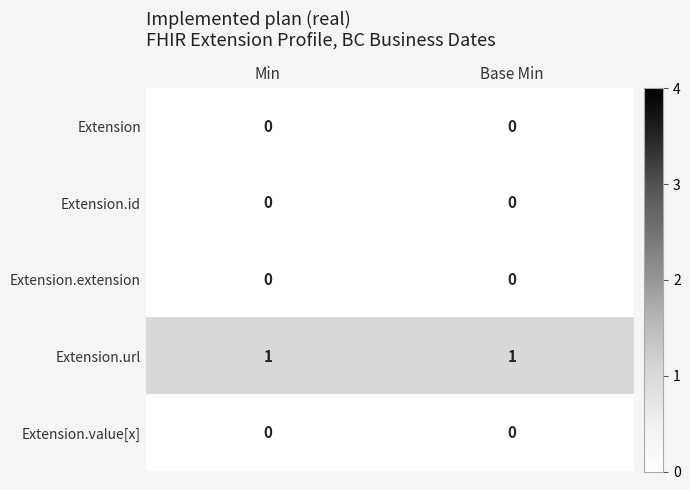

Which series has the largest total across all categories?

Extension.url